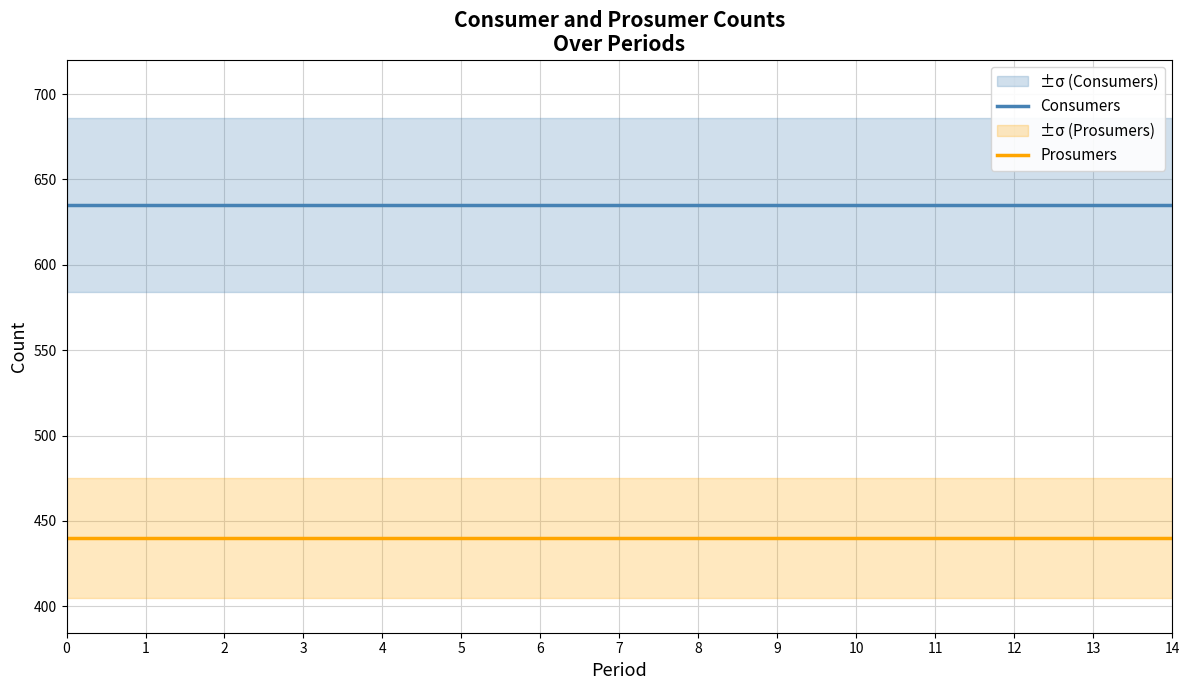

Which series has the largest total across all categories?

Consumers